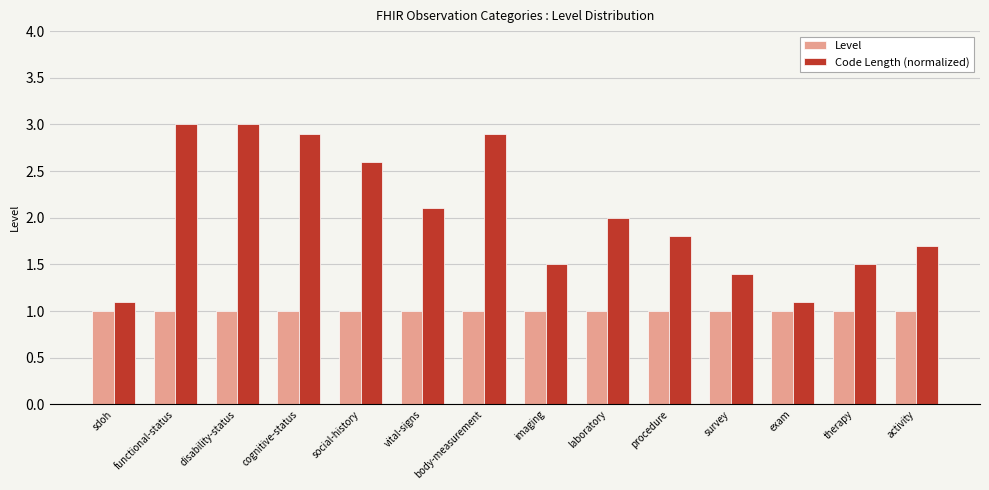

The Level series shows 1.0 at procedure. True or false?

True